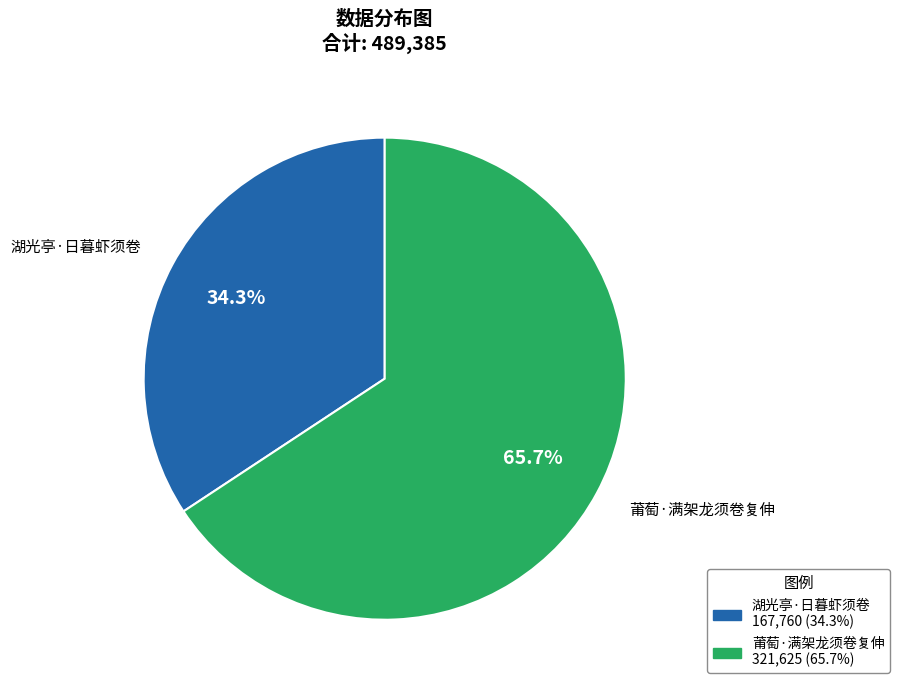

How many slices are in this pie chart?

2